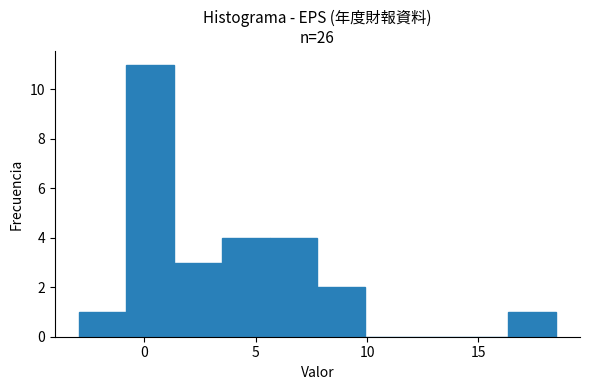

What is the height of the bar covering 3.5 to 5.5 on the x-axis? Neither the bar edges nor the heights are printed on the chart, so give them approximately, as read against the axes.

4